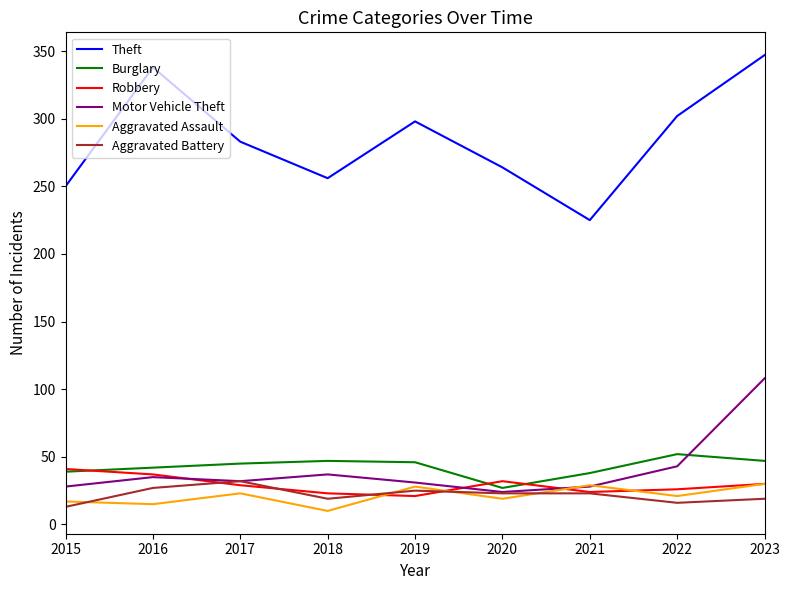

What is the greatest value displayed?

347